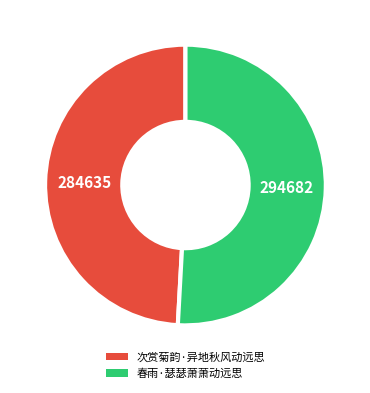

Do 次赏菊韵·异地秋风动远思 and 春雨·瑟瑟萧萧动远思 together represent more than half of the pie?

Yes